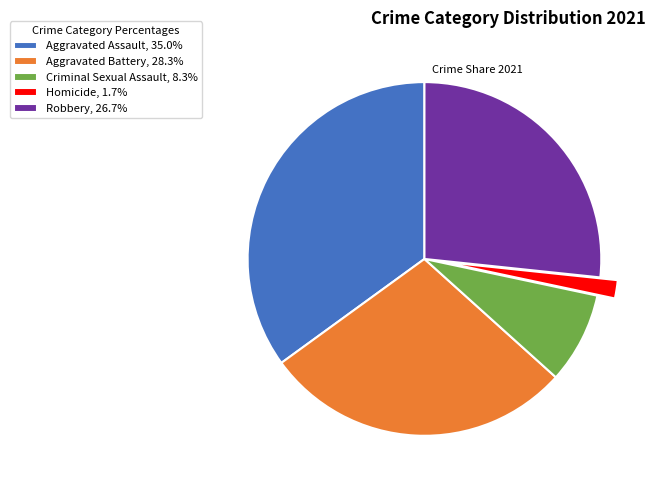

Does any single category account for the majority?

No